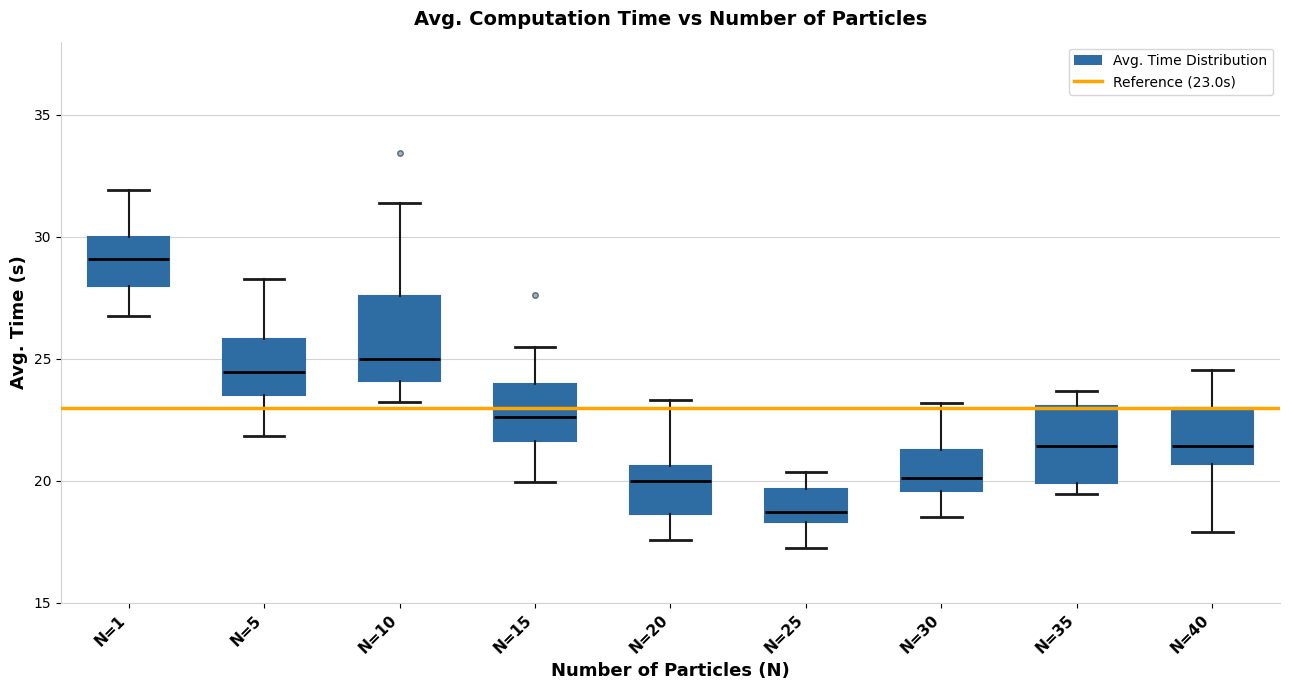

Reading left to right, read every box against the y-axis: the position of its median line, the range the box covers, and the ends of its whiskers. The values are not printed on the chart, so give them approximately, as read against the axis.

N=1: median 29.0, box 28.0 to 30.0, whiskers 26.5 to 32.0
N=5: median 24.5, box 23.5 to 26.0, whiskers 22.0 to 28.5
N=10: median 25.0, box 24.0 to 27.5, whiskers 23.0 to 31.5
N=15: median 22.5, box 21.5 to 24.0, whiskers 20.0 to 25.5
N=20: median 20.0, box 18.5 to 20.5, whiskers 17.5 to 23.5
N=25: median 18.5 (just above the box's lower edge), box 18.5 to 19.5, whiskers 17.5 to 20.5
N=30: median 20.0, box 19.5 to 21.5, whiskers 18.5 to 23.0
N=35: median 21.5, box 20.0 to 23.0, whiskers 19.5 to 23.5
N=40: median 21.5, box 20.5 to 23.0, whiskers 18.0 to 24.5